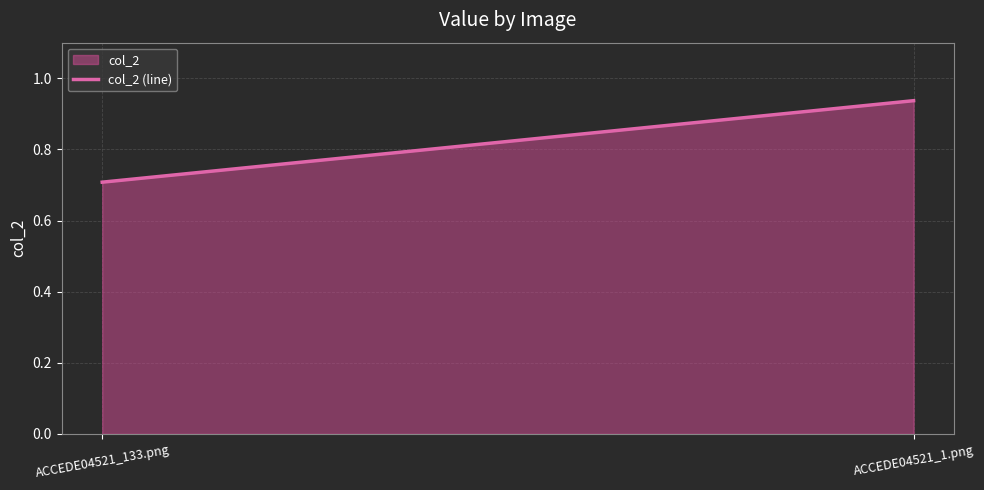

Reading left to right, extract all data points from this chart.

ACCEDE04521_133.png=0.7	ACCEDE04521_1.png=0.9